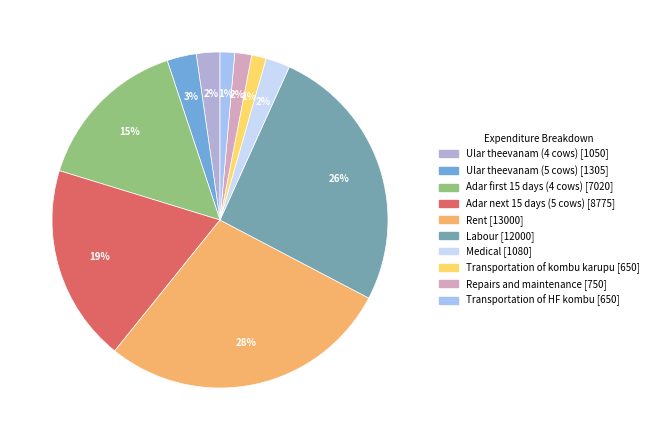

Does Transportation of kombu karupu account for over 50% of the chart?

No